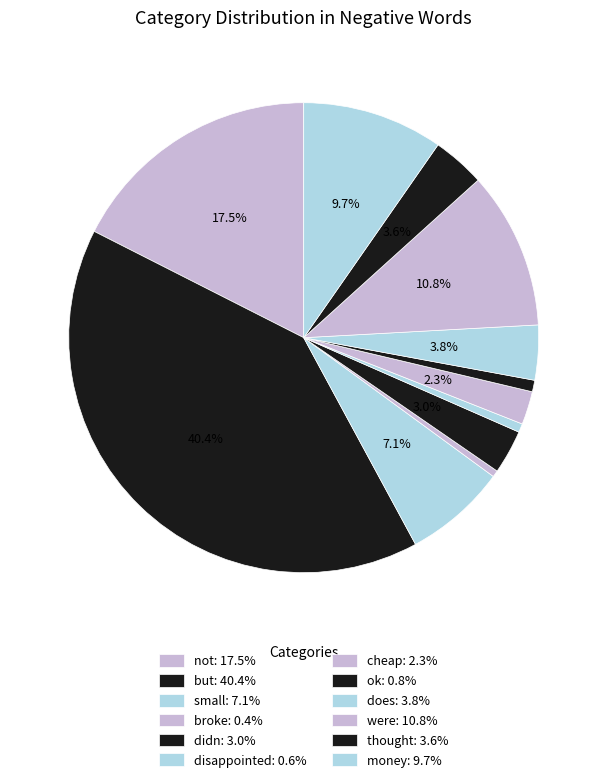

Is it true that were is 24% of the pie?

False